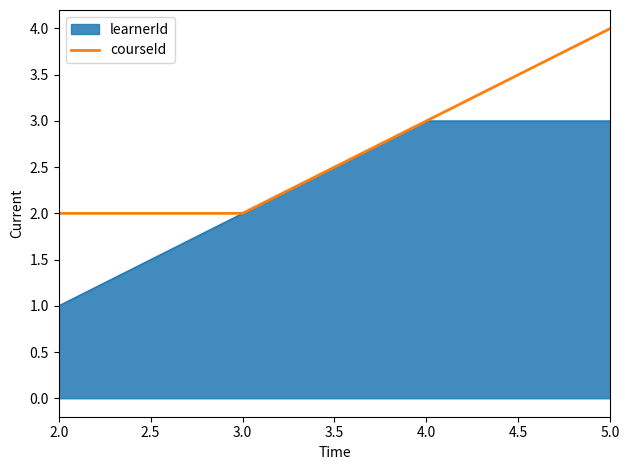

True or false: learnerId has a value of 2 at 2.0.

False